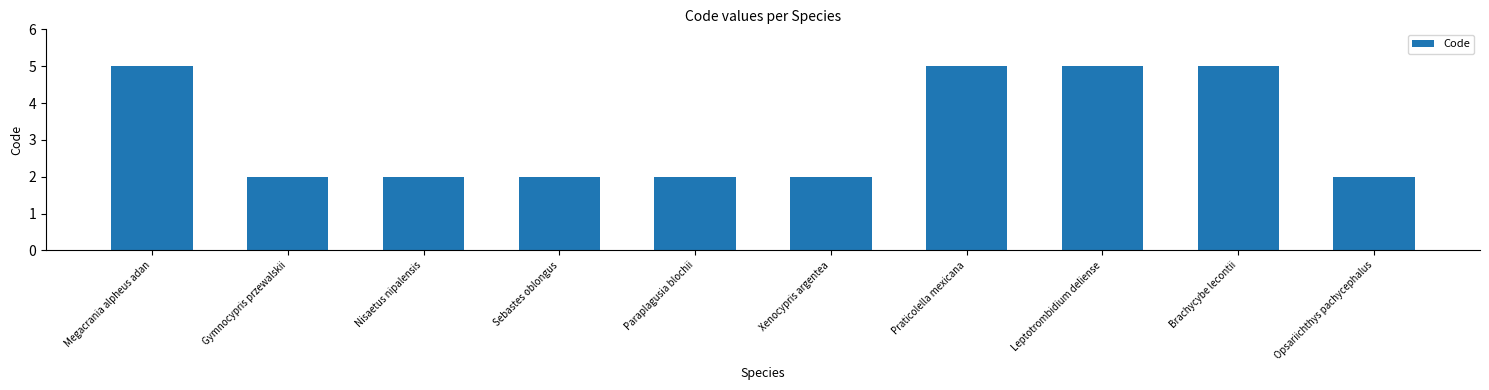

How many values are between 2 and 5?

10